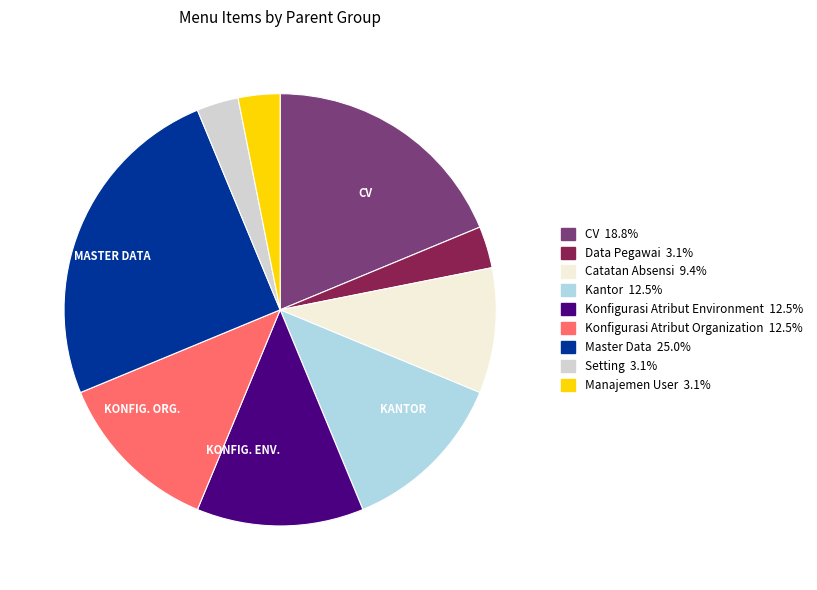

Is there a majority slice in this chart?

No